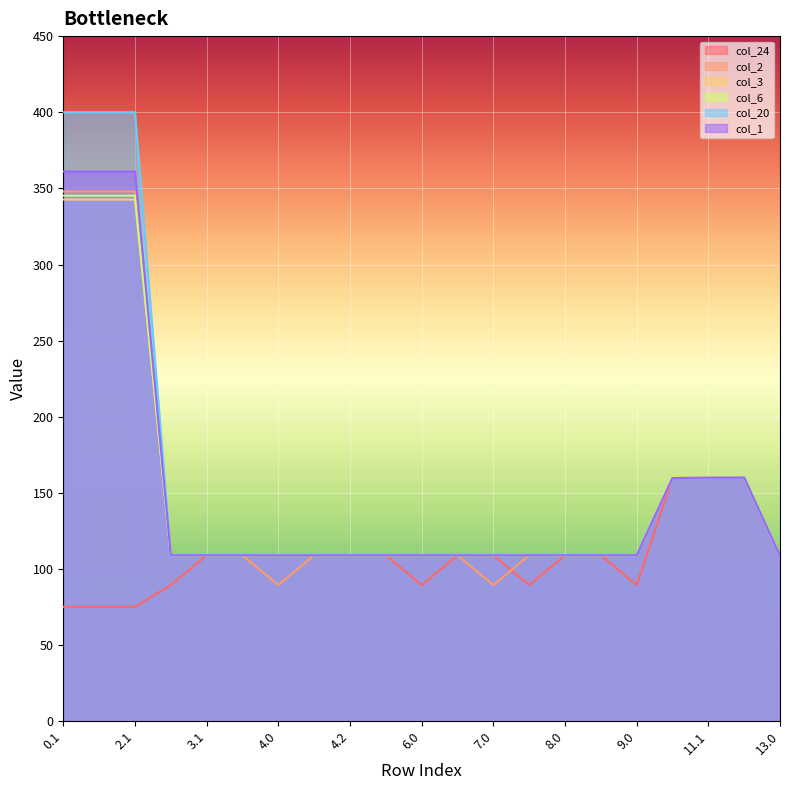

What is the sum of all col_2 values?

3118.6